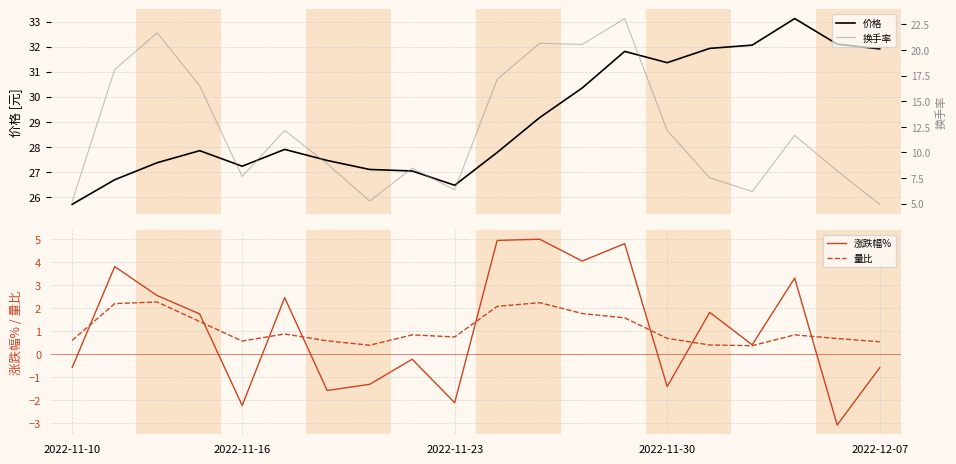

What is the lowest value of the 价格 series?

25.7